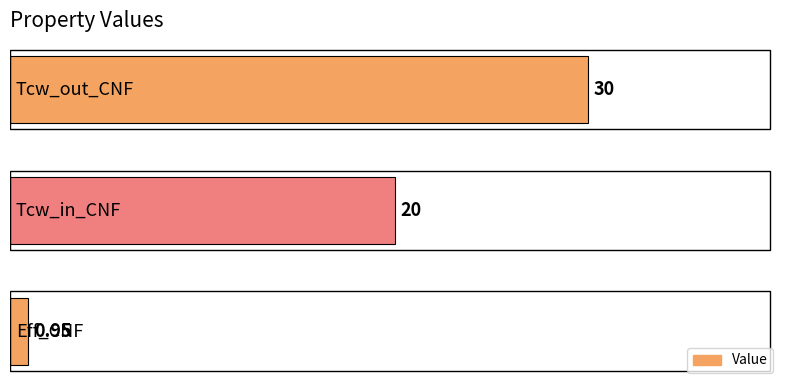

What is the difference between the maximum and second lowest values?

10.0